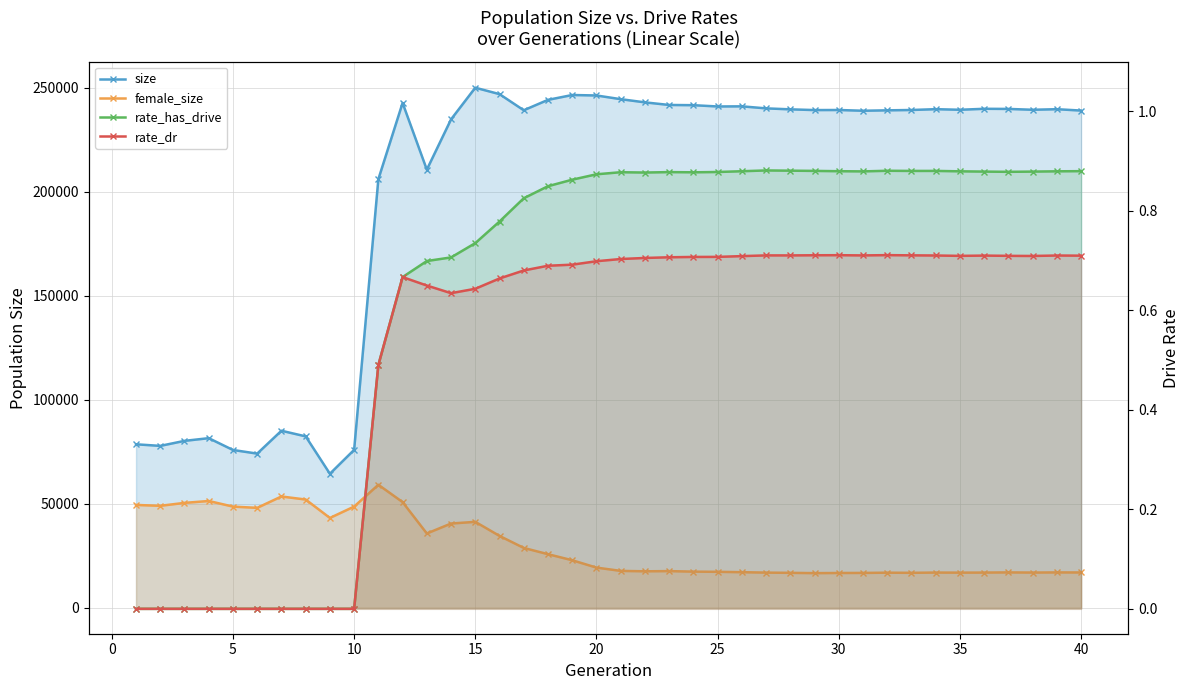

What are all the series names shown in the legend?

size, female_size, rate_has_drive, rate_dr